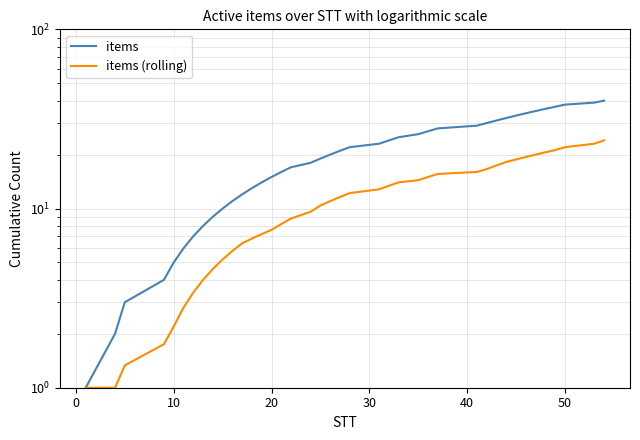

What is the value of the items (rolling) point at the 19th from the left?

10.4